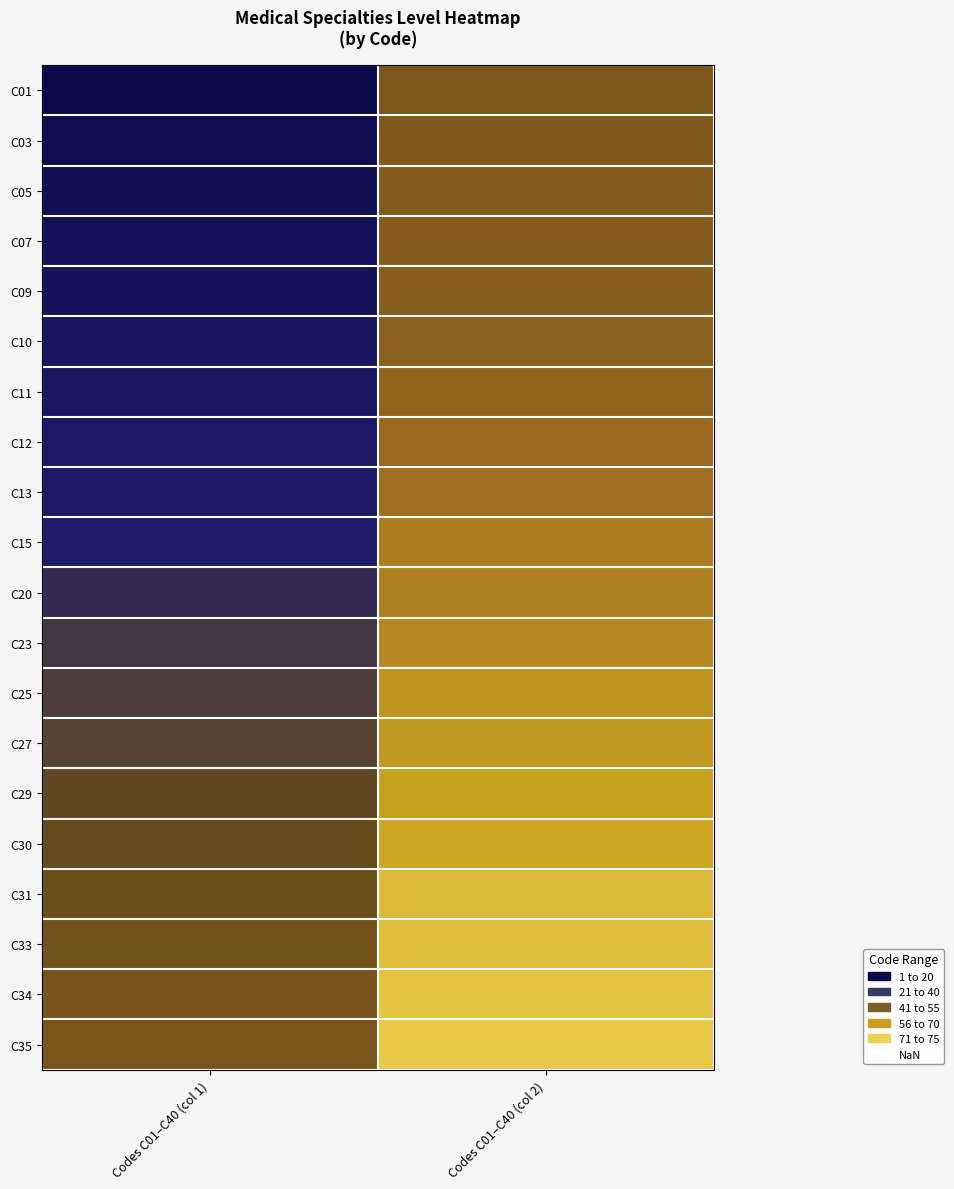

What is the total value across all series at Codes C01–C40 (col 1)?

373